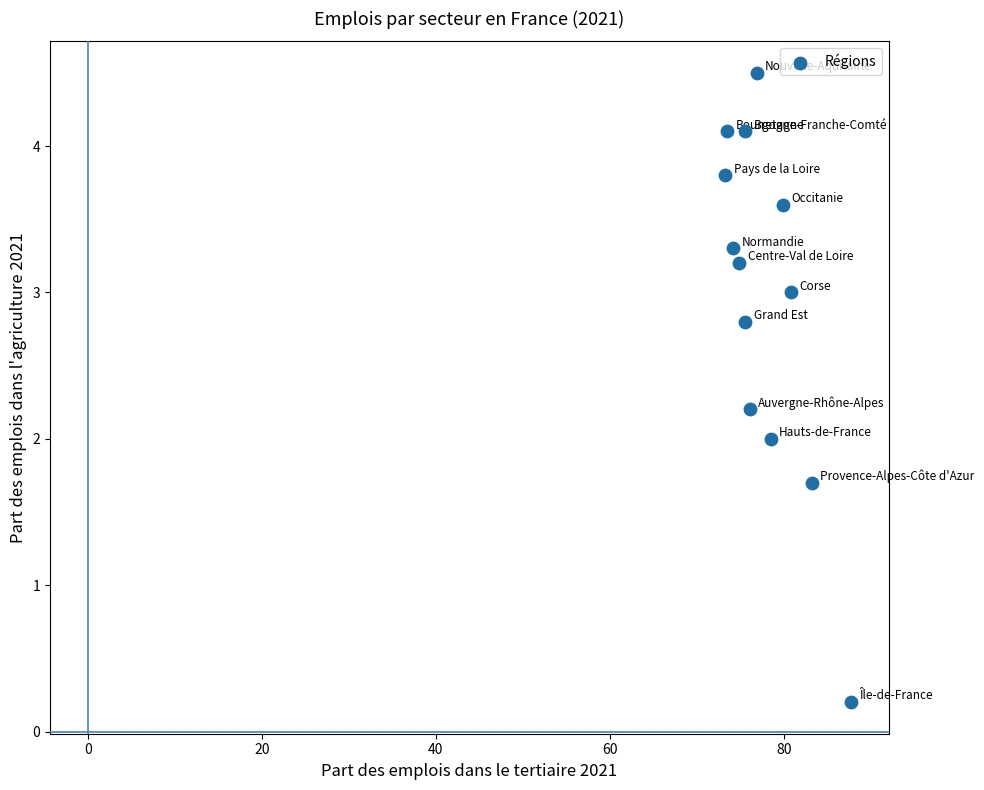

What is the range of X values (max minus min)?

14.4